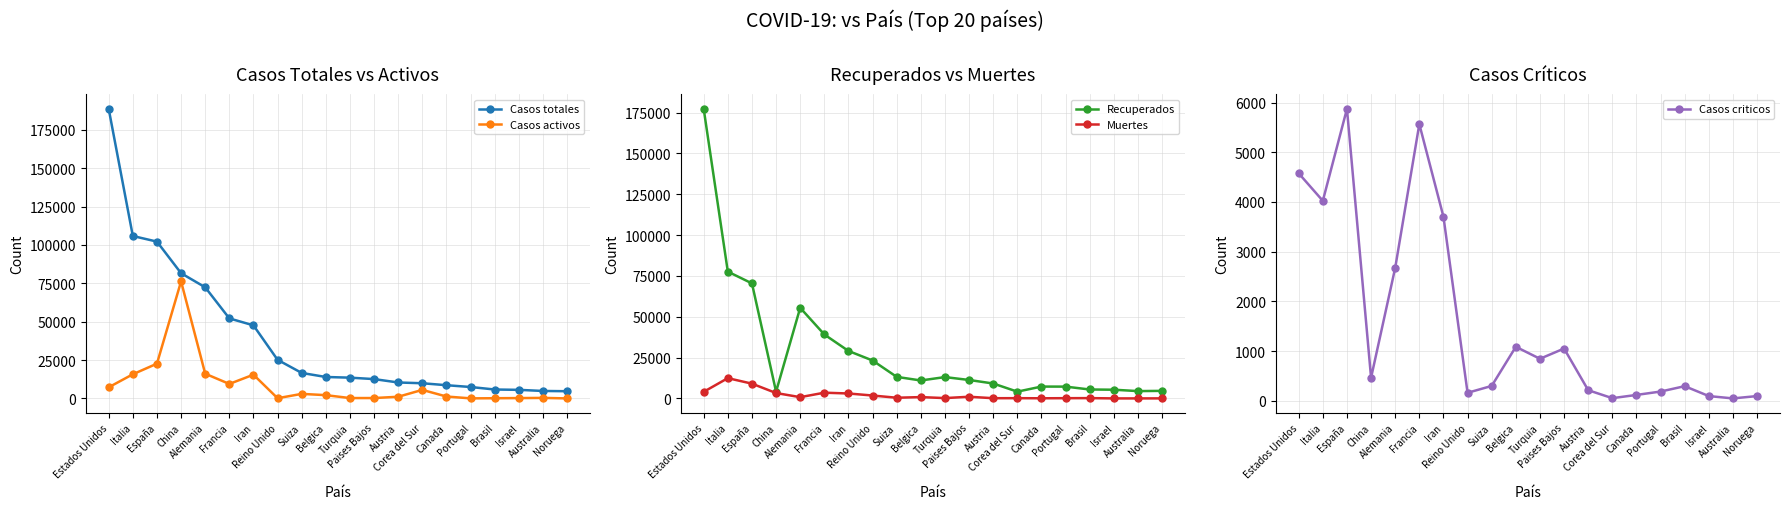

Reading left to right, list all the values displayed in this chart.

Casos totales: Estados Unidos=188592	Italia=105792	España=102136	China=81554	Alemania=72383	Francia=52128	Iran=47593	Reino Unido=25150	Suiza=16605	Belgica=13964	Turquia=13531	Paises Bajos=12595	Austria=10387	Corea del Sur=9887	Canada=8612	Portugal=7443	Brasil=5812	Israel=5591	Australia=4862	Noruega=4695
Casos activos: Estados Unidos=7251	Italia=15729	España=22647	China=76238	Alemania=16100	Francia=9444	Iran=15473	Reino Unido=135	Suiza=2967	Belgica=2132	Turquia=243	Paises Bajos=250	Austria=1095	Corea del Sur=5567	Canada=1242	Portugal=43	Brasil=127	Israel=226	Australia=345	Noruega=13
Recuperados: Estados Unidos=177285	Italia=77635	España=70436	China=4155	Alemania=55495	Francia=39161	Iran=29084	Reino Unido=23226	Suiza=13205	Belgica=11004	Turquia=13074	Paises Bajos=11306	Austria=9146	Corea del Sur=4155	Canada=7269	Portugal=7240	Brasil=5483	Israel=5344	Australia=4496	Noruega=4642
Muertes: Estados Unidos=4056	Italia=12428	España=9053	China=3312	Alemania=788	Francia=3523	Iran=3036	Reino Unido=1789	Suiza=433	Belgica=828	Turquia=214	Paises Bajos=1039	Austria=146	Corea del Sur=165	Canada=101	Portugal=160	Brasil=202	Israel=21	Australia=21	Noruega=40
Casos criticos: Estados Unidos=4576	Italia=4023	España=5872	China=466	Alemania=2675	Francia=5565	Iran=3703	Reino Unido=163	Suiza=301	Belgica=1088	Turquia=847	Paises Bajos=1053	Austria=215	Corea del Sur=55	Canada=120	Portugal=188	Brasil=296	Israel=97	Australia=50	Noruega=97